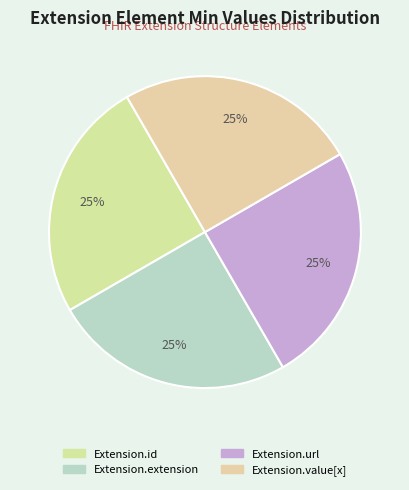

Count the number of slices in the pie.

4